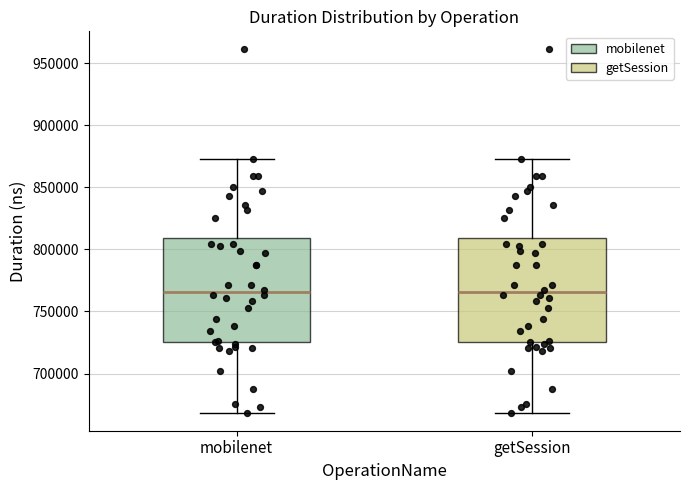

Reading left to right, read every box against the y-axis: the position of its median line, the range the box covers, and the ends of its whiskers. The values are not printed on the chart, so give them approximately, as read against the axis.

mobilenet: median 765000, box 725000 to 810000, whiskers 670000 to 875000
getSession: median 765000, box 725000 to 810000, whiskers 670000 to 875000